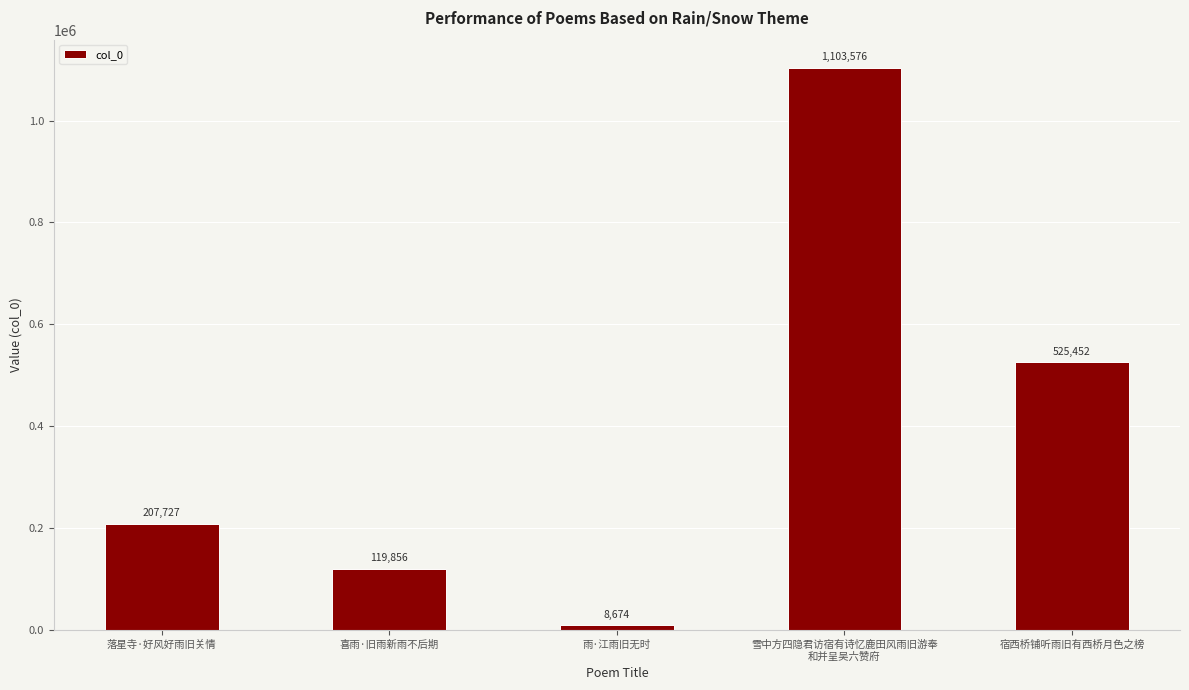

What is the difference between the values at 落星寺·好风好雨旧关情 and 宿西桥铺听雨旧有西桥月色之榜?

317725